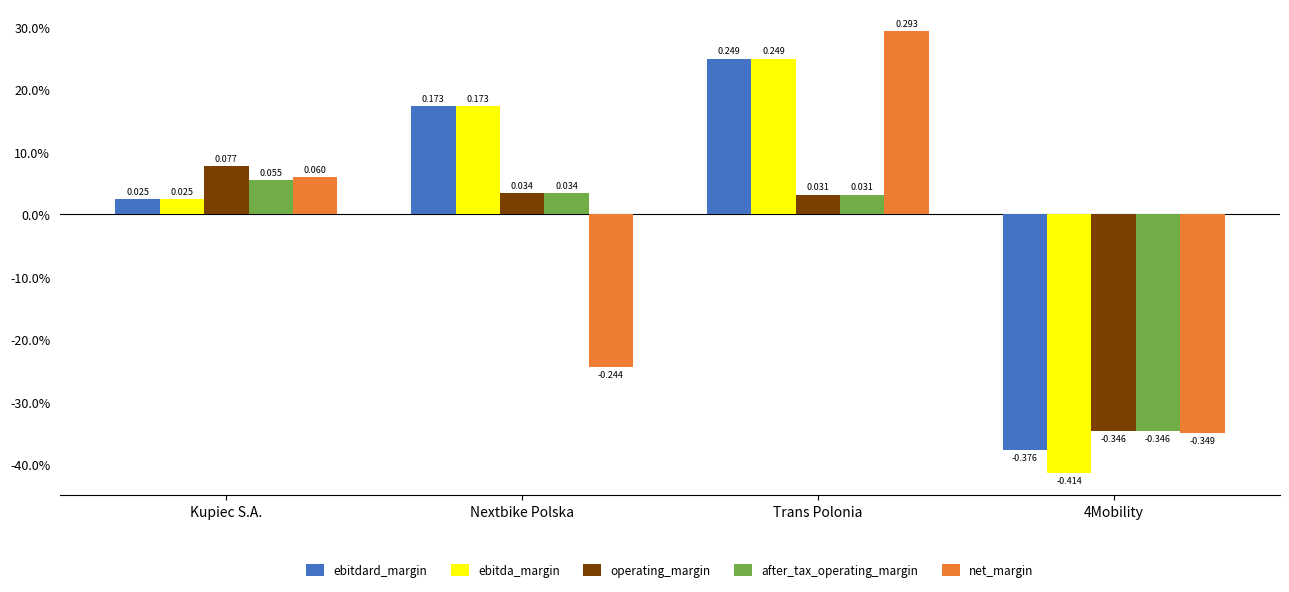

Is it true that after_tax_operating_margin equals -0.2 at 4Mobility?

False